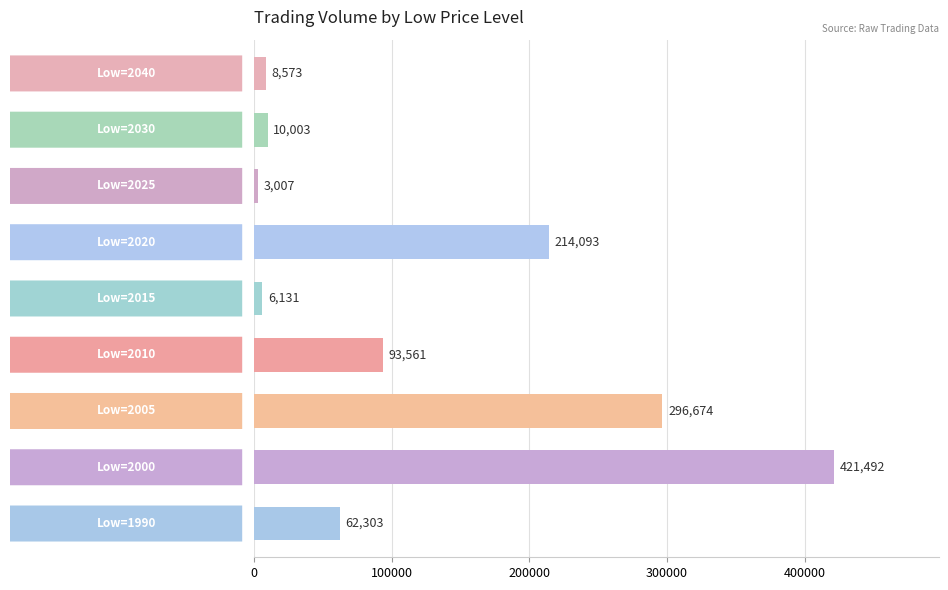

What is the minimum value shown in the chart?

3007